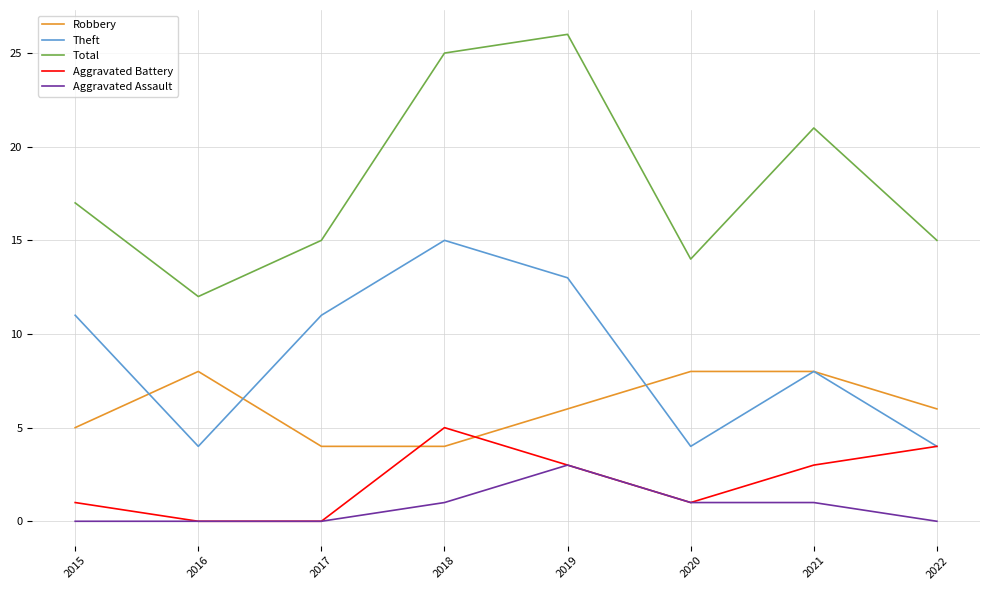

Which series changed the most between 2016 and 2018?

Total